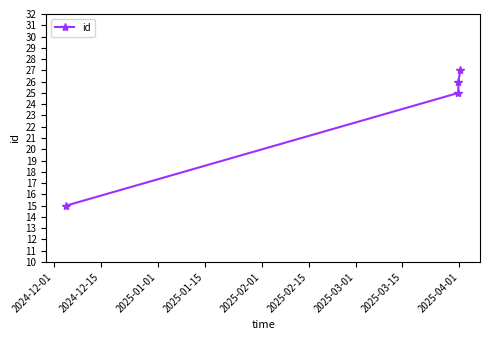

What is the difference between the second highest and second lowest values?

1